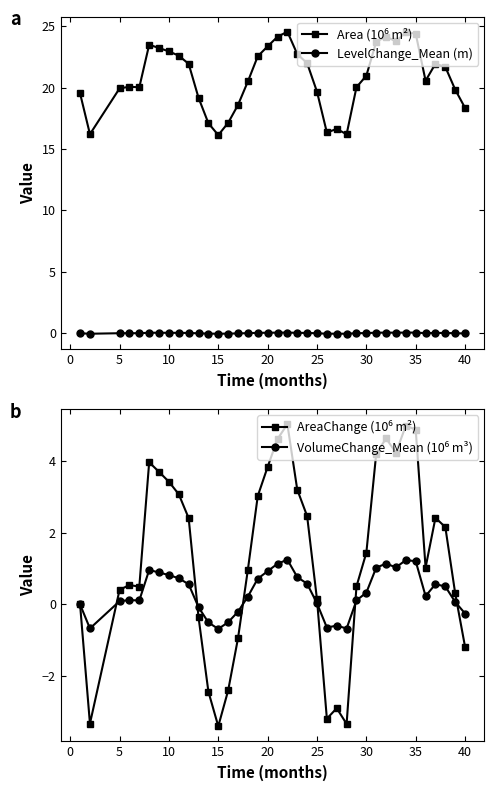

What is the minimum value shown in the chart?

-3.4